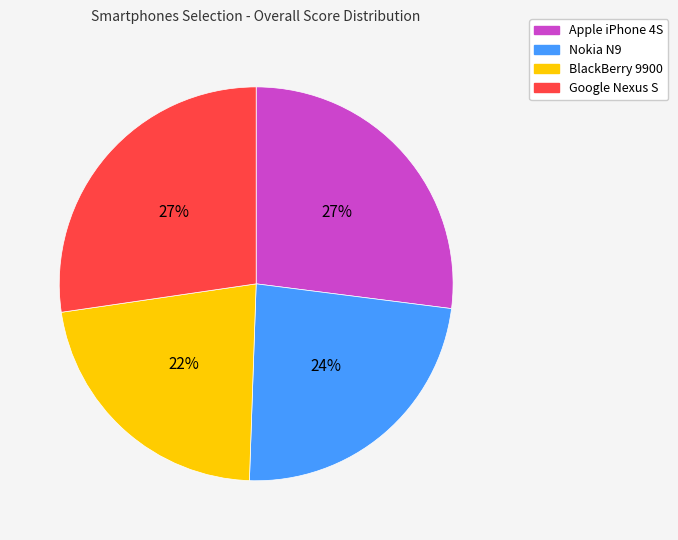

Does Nokia N9 represent more than half of the total?

No